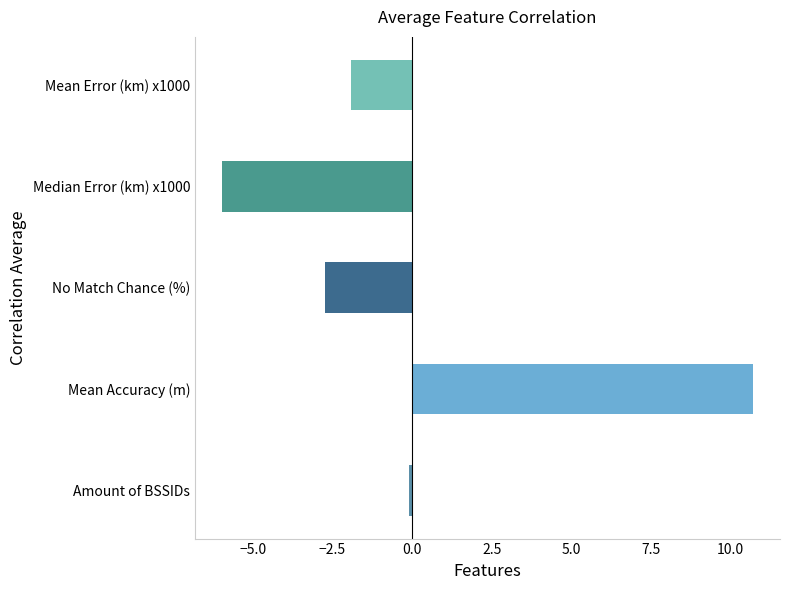

How many values are above zero?

1